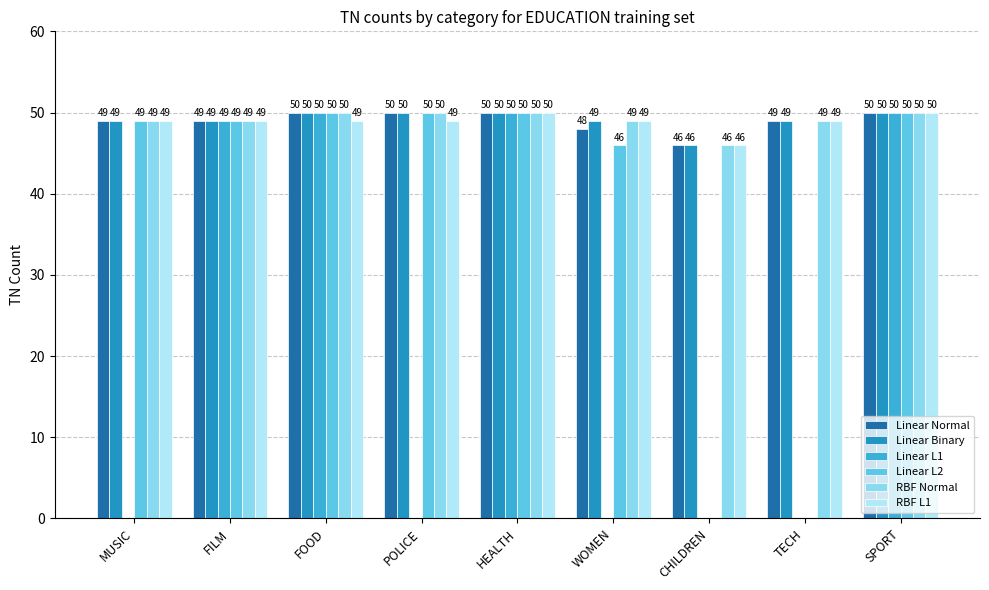

What value does the RBF L1 series have at WOMEN?

49